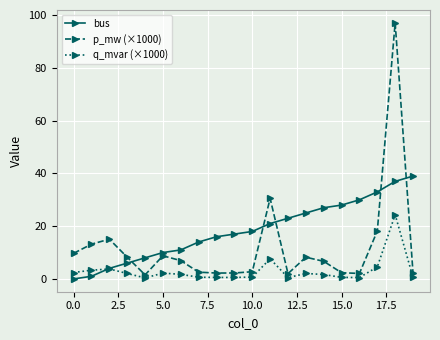

What is the maximum value for q_mvar (×1000)?

24.3